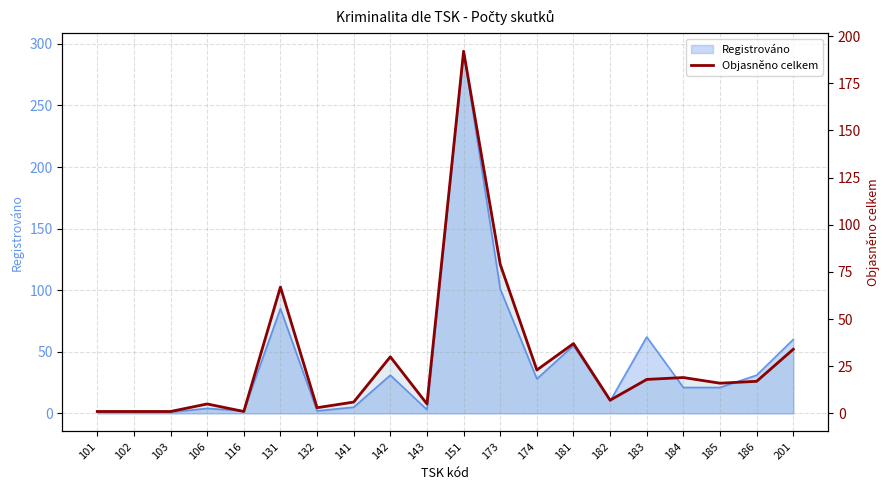

At which category does the data reach its first local peak?

106